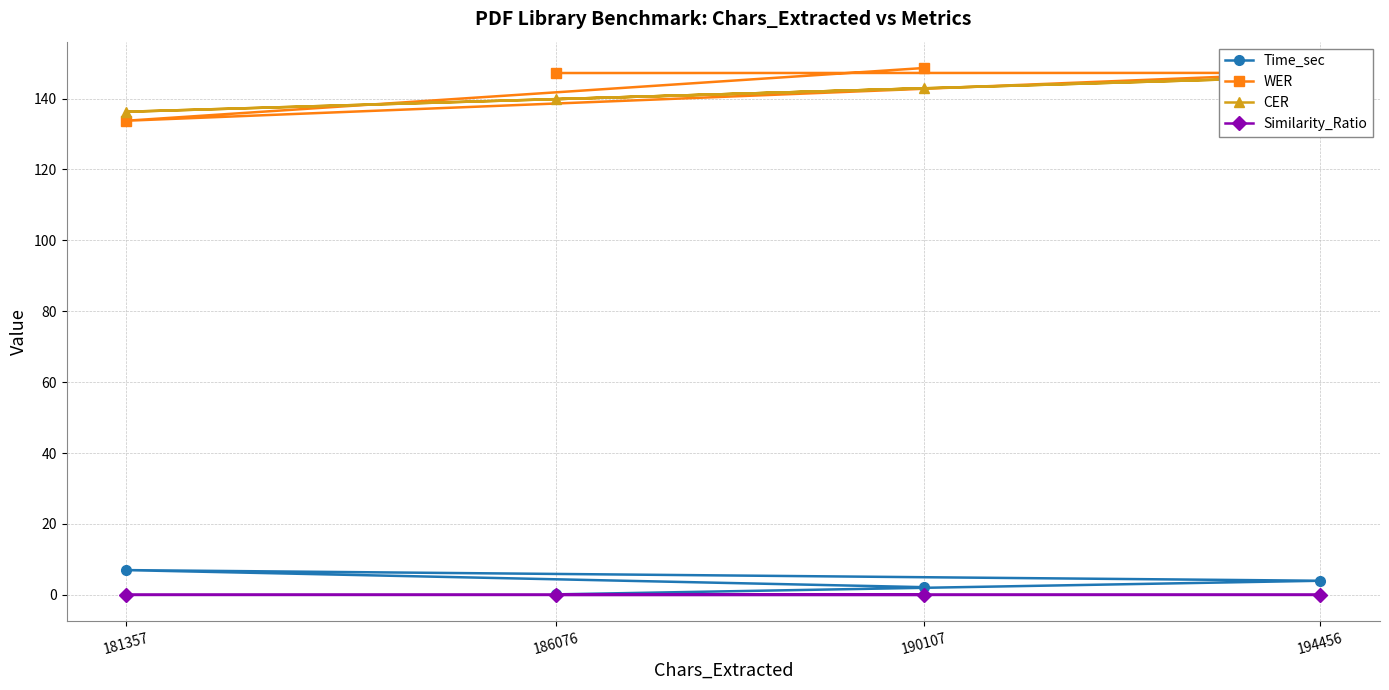

Reading left to right, list all the values displayed in this chart.

Time_sec: 186076=0.1	194456=4.0	181357=7.0	190107=2.2
WER: 186076=147.2	194456=147.2	181357=133.8	190107=148.6
CER: 186076=139.9	194456=146.2	181357=136.3	190107=142.9
Similarity_Ratio: 186076=0.0	194456=0.0	181357=0.0	190107=0.0